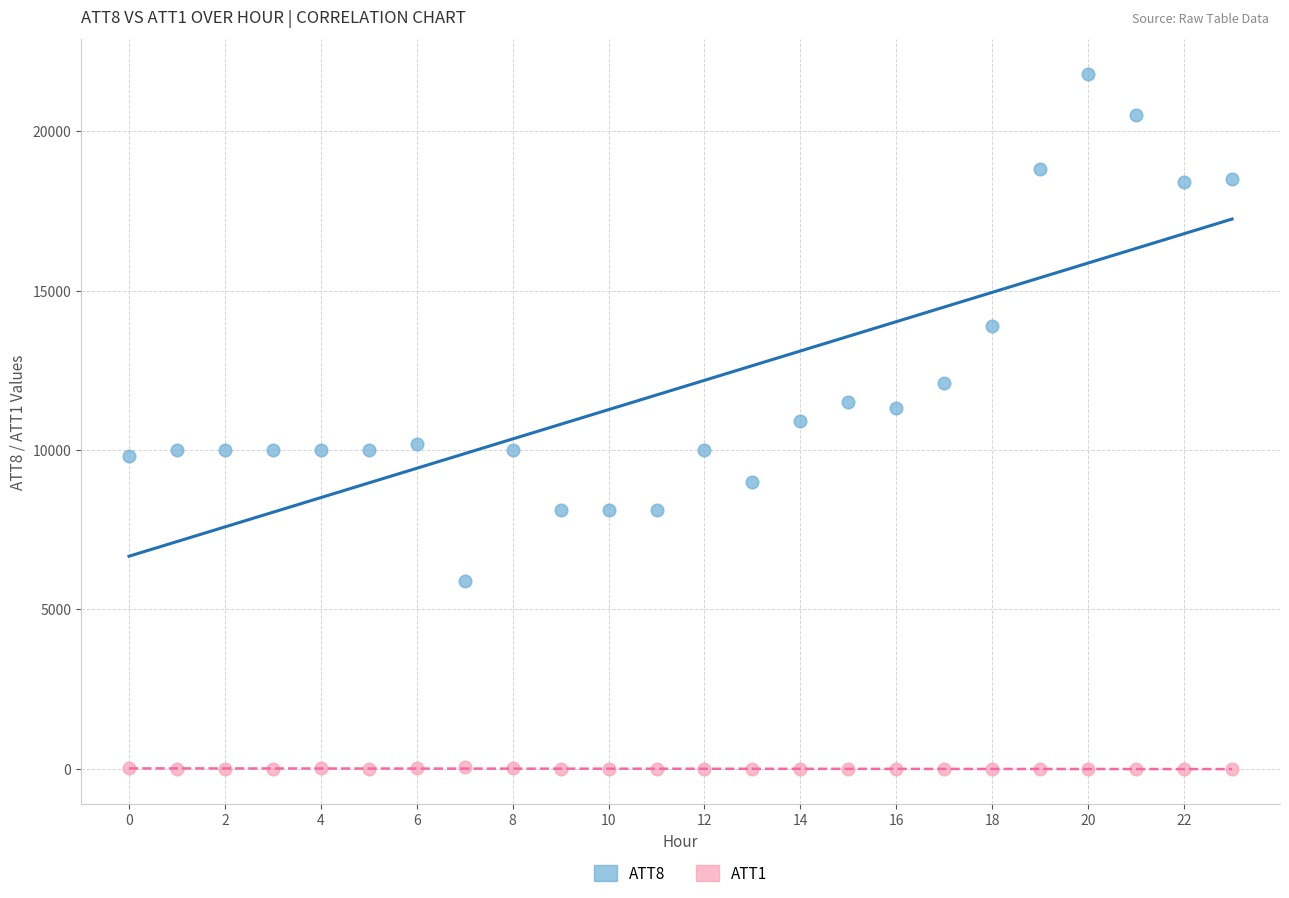

Across all data points, what is the range of Y values (max minus min)?

21810.0